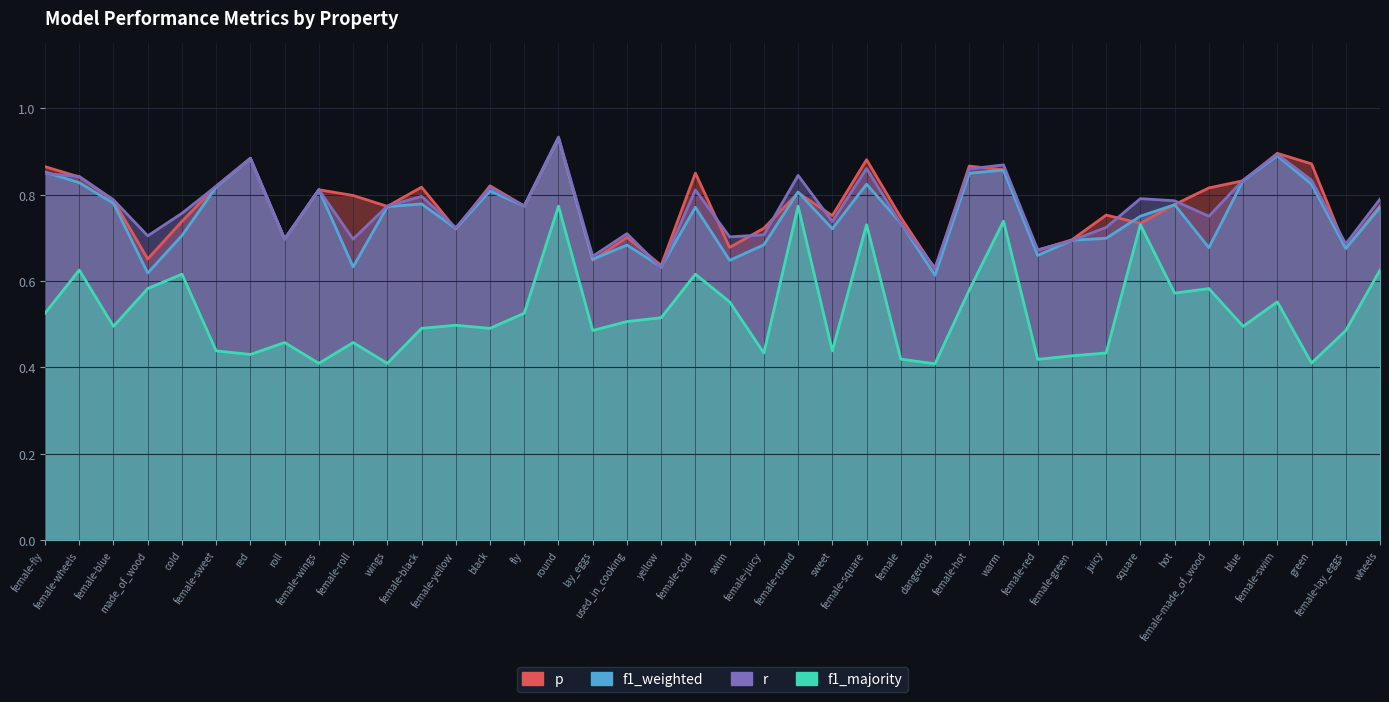

Reading left to right, transcribe all the data shown in this chart.

p: female-fly=0.9	female-wheels=0.8	female-blue=0.8	made_of_wood=0.7	cold=0.7	female-sweet=0.8	red=0.9	roll=0.7	female-wings=0.8	female-roll=0.8	wings=0.8	female-black=0.8	female-yellow=0.7	black=0.8	fly=0.8	round=0.9	lay_eggs=0.6	used_in_cooking=0.7	yellow=0.6	female-cold=0.8	swim=0.7	female-juicy=0.7	female-round=0.8	sweet=0.8	female-square=0.9	female=0.7	dangerous=0.6	female-hot=0.9	warm=0.9	female-red=0.7	female-green=0.7	juicy=0.8	square=0.7	hot=0.8	female-made_of_wood=0.8	blue=0.8	female-swim=0.9	green=0.9	female-lay_eggs=0.7	wheels=0.8
f1_weighted: female-fly=0.9	female-wheels=0.8	female-blue=0.8	made_of_wood=0.6	cold=0.7	female-sweet=0.8	red=0.9	roll=0.7	female-wings=0.8	female-roll=0.6	wings=0.8	female-black=0.8	female-yellow=0.7	black=0.8	fly=0.8	round=0.9	lay_eggs=0.7	used_in_cooking=0.7	yellow=0.6	female-cold=0.8	swim=0.6	female-juicy=0.7	female-round=0.8	sweet=0.7	female-square=0.8	female=0.7	dangerous=0.6	female-hot=0.8	warm=0.9	female-red=0.7	female-green=0.7	juicy=0.7	square=0.8	hot=0.8	female-made_of_wood=0.7	blue=0.8	female-swim=0.9	green=0.8	female-lay_eggs=0.7	wheels=0.8
r: female-fly=0.8	female-wheels=0.8	female-blue=0.8	made_of_wood=0.7	cold=0.8	female-sweet=0.8	red=0.9	roll=0.7	female-wings=0.8	female-roll=0.7	wings=0.8	female-black=0.8	female-yellow=0.7	black=0.8	fly=0.8	round=0.9	lay_eggs=0.7	used_in_cooking=0.7	yellow=0.6	female-cold=0.8	swim=0.7	female-juicy=0.7	female-round=0.8	sweet=0.7	female-square=0.9	female=0.7	dangerous=0.6	female-hot=0.9	warm=0.9	female-red=0.7	female-green=0.7	juicy=0.7	square=0.8	hot=0.8	female-made_of_wood=0.8	blue=0.8	female-swim=0.9	green=0.8	female-lay_eggs=0.7	wheels=0.8
f1_majority: female-fly=0.5	female-wheels=0.6	female-blue=0.5	made_of_wood=0.6	cold=0.6	female-sweet=0.4	red=0.4	roll=0.5	female-wings=0.4	female-roll=0.5	wings=0.4	female-black=0.5	female-yellow=0.5	black=0.5	fly=0.5	round=0.8	lay_eggs=0.5	used_in_cooking=0.5	yellow=0.5	female-cold=0.6	swim=0.6	female-juicy=0.4	female-round=0.8	sweet=0.4	female-square=0.7	female=0.4	dangerous=0.4	female-hot=0.6	warm=0.7	female-red=0.4	female-green=0.4	juicy=0.4	square=0.7	hot=0.6	female-made_of_wood=0.6	blue=0.5	female-swim=0.6	green=0.4	female-lay_eggs=0.5	wheels=0.6